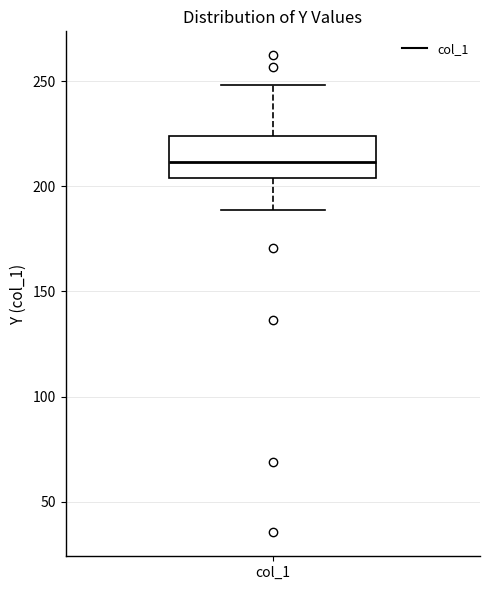

Read this box plot against the y-axis: the position of the median line, the range covered by the box, and the ends of both whiskers. The values are not printed on the chart, so give them approximately, as read against the axis.

median 210, box 205 to 225, whiskers 190 to 250